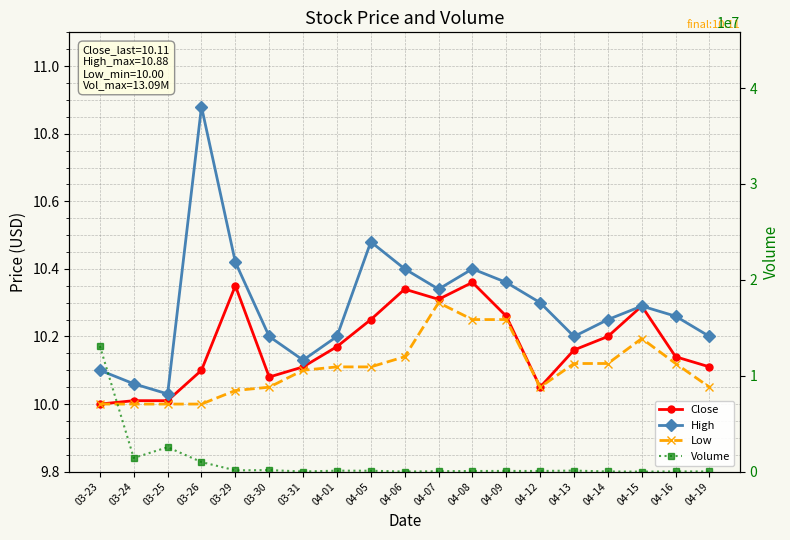

The Volume series shows 27766.8 at 04-13. True or false?

False